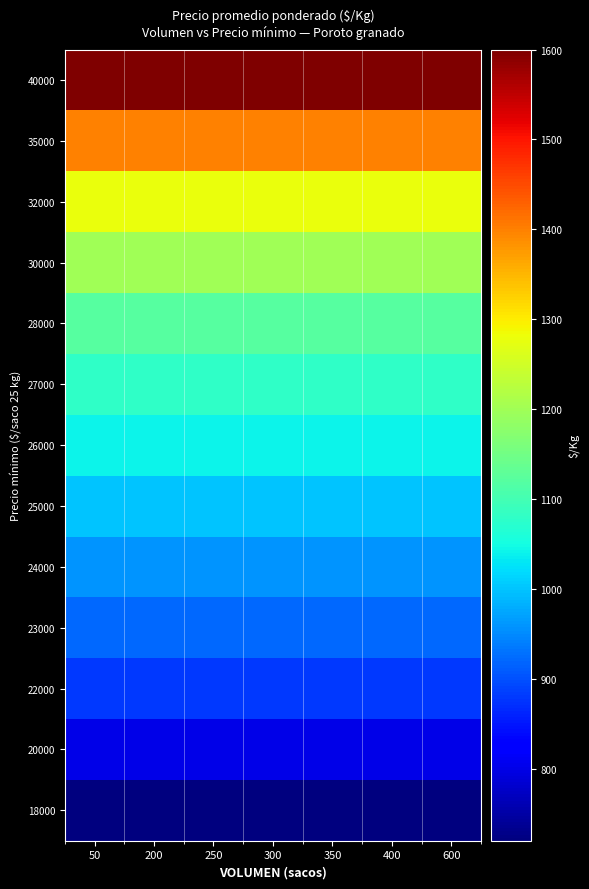

Reading left to right, transcribe all the data shown in this chart.

18000: 50=720	200=720	250=720	300=720	350=720	400=720	600=720
20000: 50=800	200=800	250=800	300=800	350=800	400=800	600=800
22000: 50=880	200=880	250=880	300=880	350=880	400=880	600=880
23000: 50=920	200=920	250=920	300=920	350=920	400=920	600=920
24000: 50=960	200=960	250=960	300=960	350=960	400=960	600=960
25000: 50=1000	200=1000	250=1000	300=1000	350=1000	400=1000	600=1000
26000: 50=1040	200=1040	250=1040	300=1040	350=1040	400=1040	600=1040
27000: 50=1080	200=1080	250=1080	300=1080	350=1080	400=1080	600=1080
28000: 50=1120	200=1120	250=1120	300=1120	350=1120	400=1120	600=1120
30000: 50=1200	200=1200	250=1200	300=1200	350=1200	400=1200	600=1200
32000: 50=1280	200=1280	250=1280	300=1280	350=1280	400=1280	600=1280
35000: 50=1400	200=1400	250=1400	300=1400	350=1400	400=1400	600=1400
40000: 50=1600	200=1600	250=1600	300=1600	350=1600	400=1600	600=1600